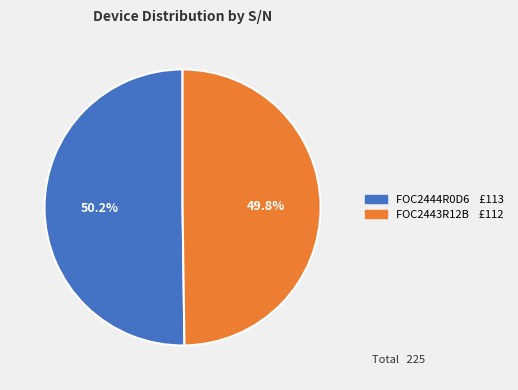

How many slices are in this pie chart?

2